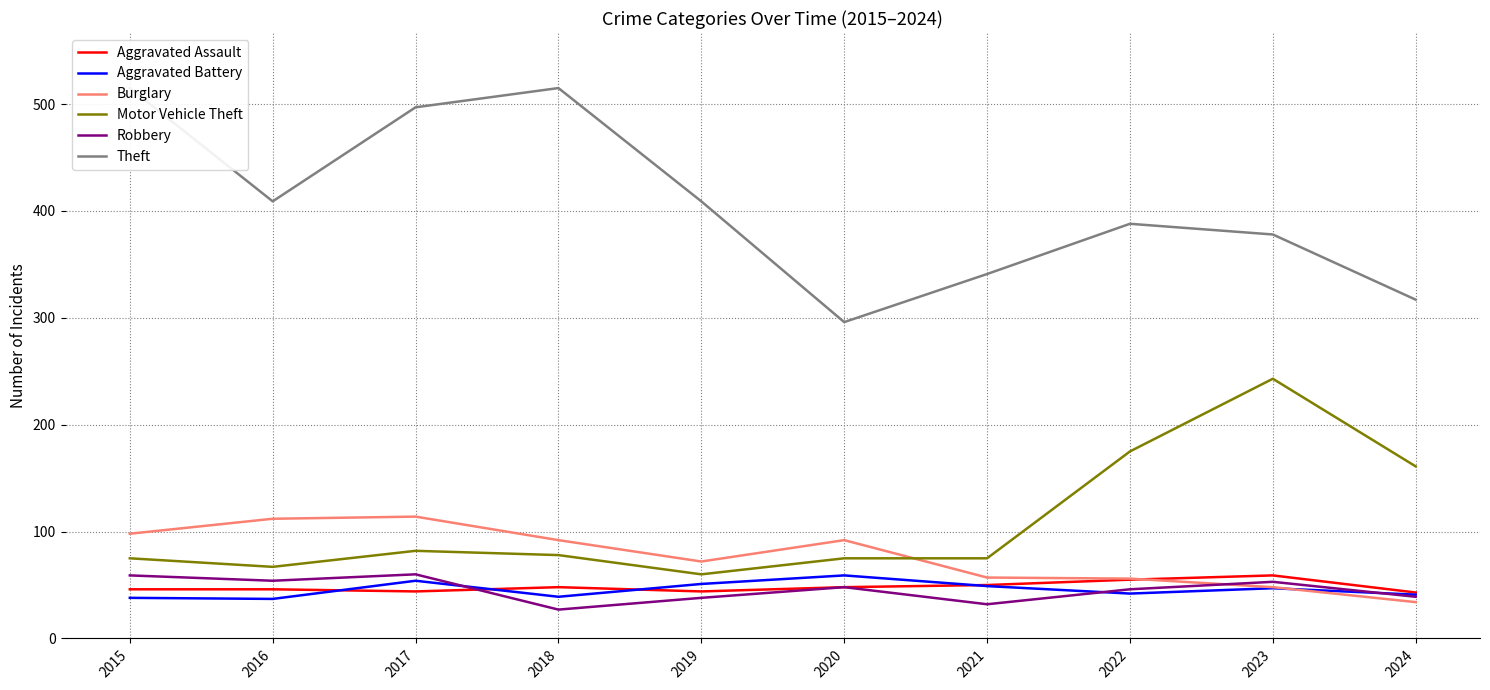

How many categories are shown in the chart?

10